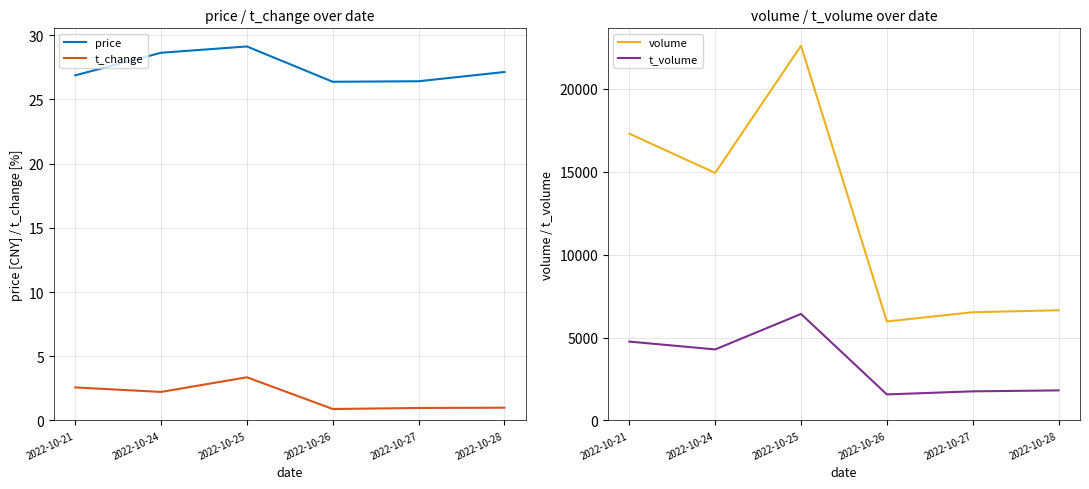

In volume, how many points are lower than both neighbors (excluding endpoints)?

2